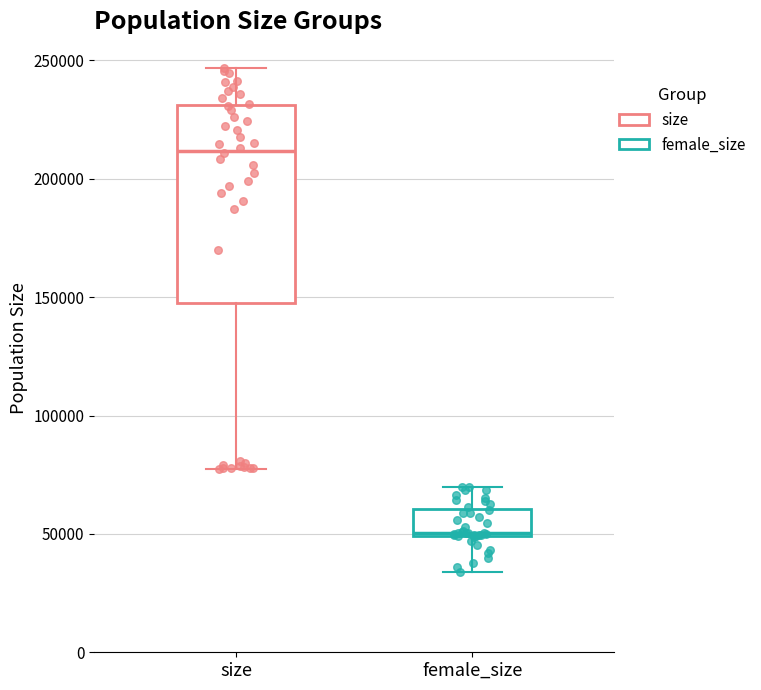

Reading left to right, transcribe this box plot: for each box, give where its median line is, the range the box spans, and where its two whiskers end, as read against the y-axis. The values are not printed on the chart, so give them approximately, as read against the axis.

size: median 210000, box 150000 to 230000, whiskers 75000 to 245000
female_size: median 50000, box 50000 to 60000, whiskers 35000 to 70000